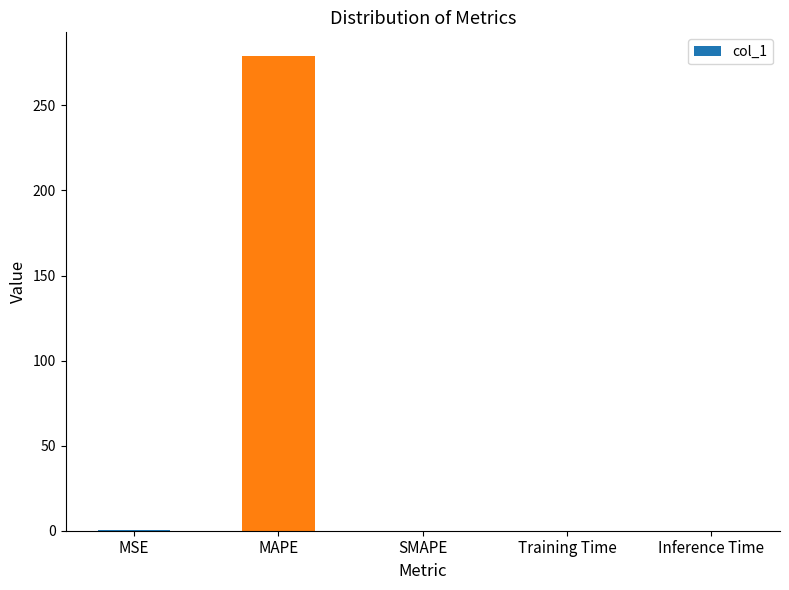

True or false: the data shows 117.1 at SMAPE.

False